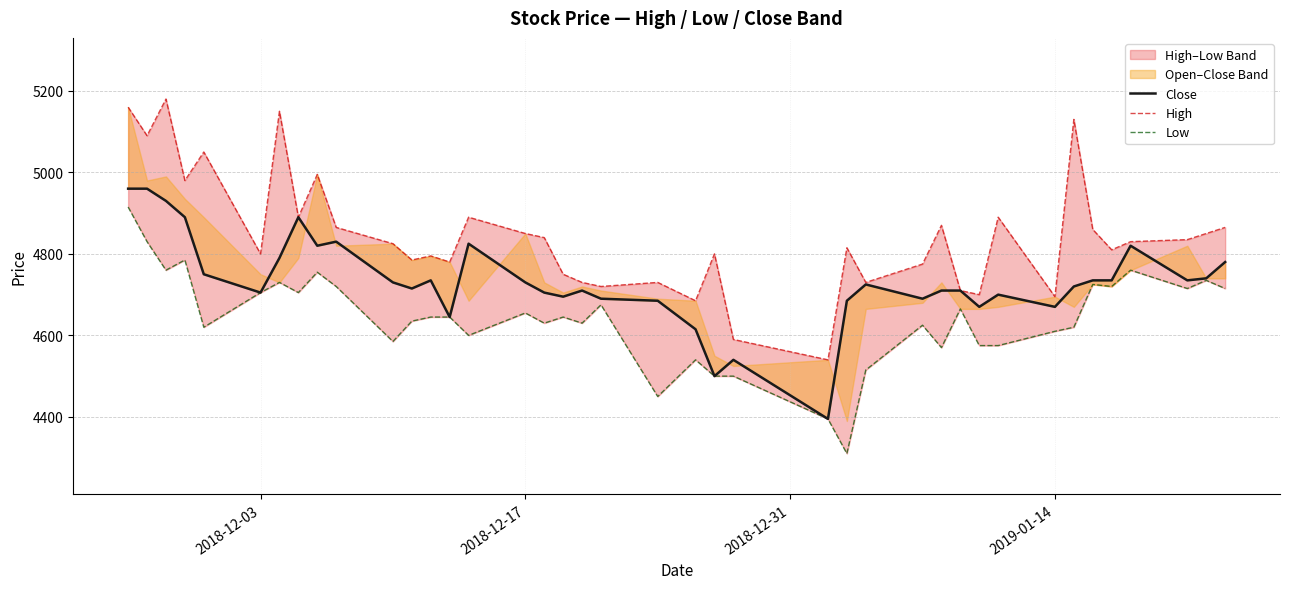

What is the value of the Low point at the 6th from the left?

4705